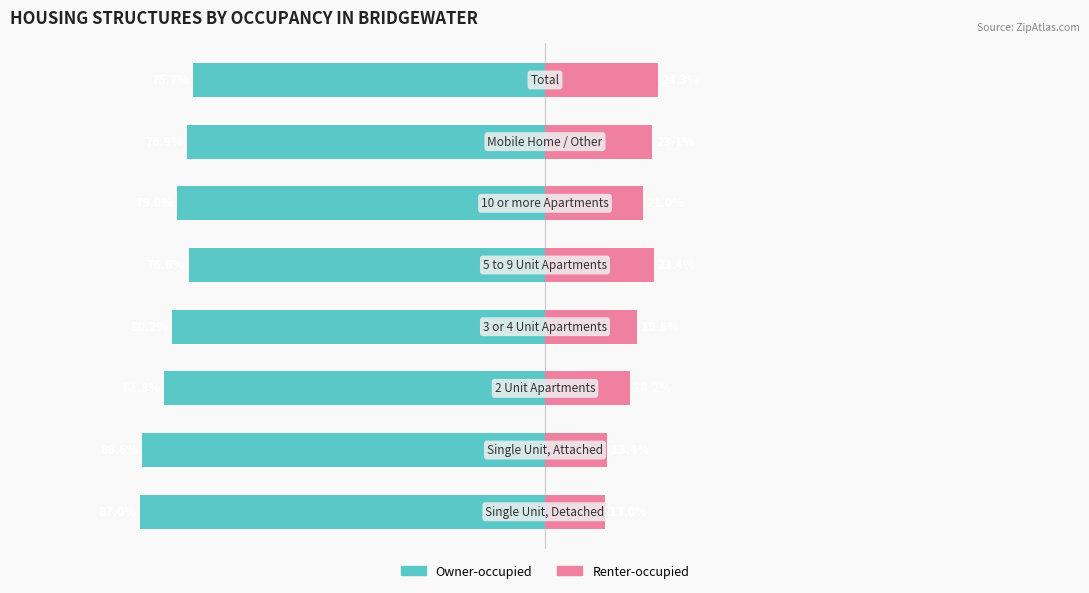

What are all the series names shown in the legend?

Owner-occupied, Renter-occupied